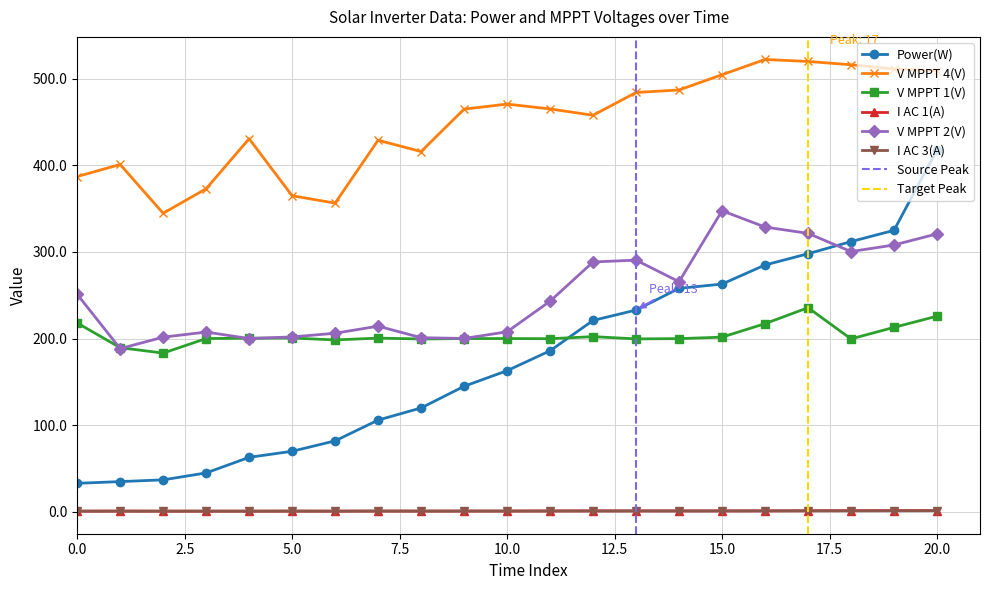

What is the difference between the I AC 1(A) values at 17 and 16?

0.1